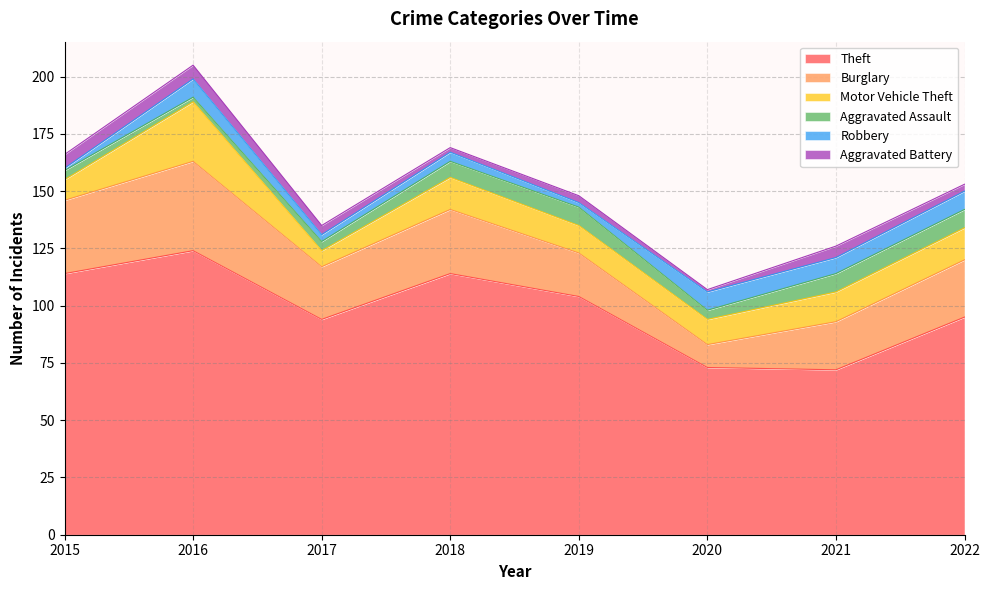

Where does the Robbery series first go above 7?

2016